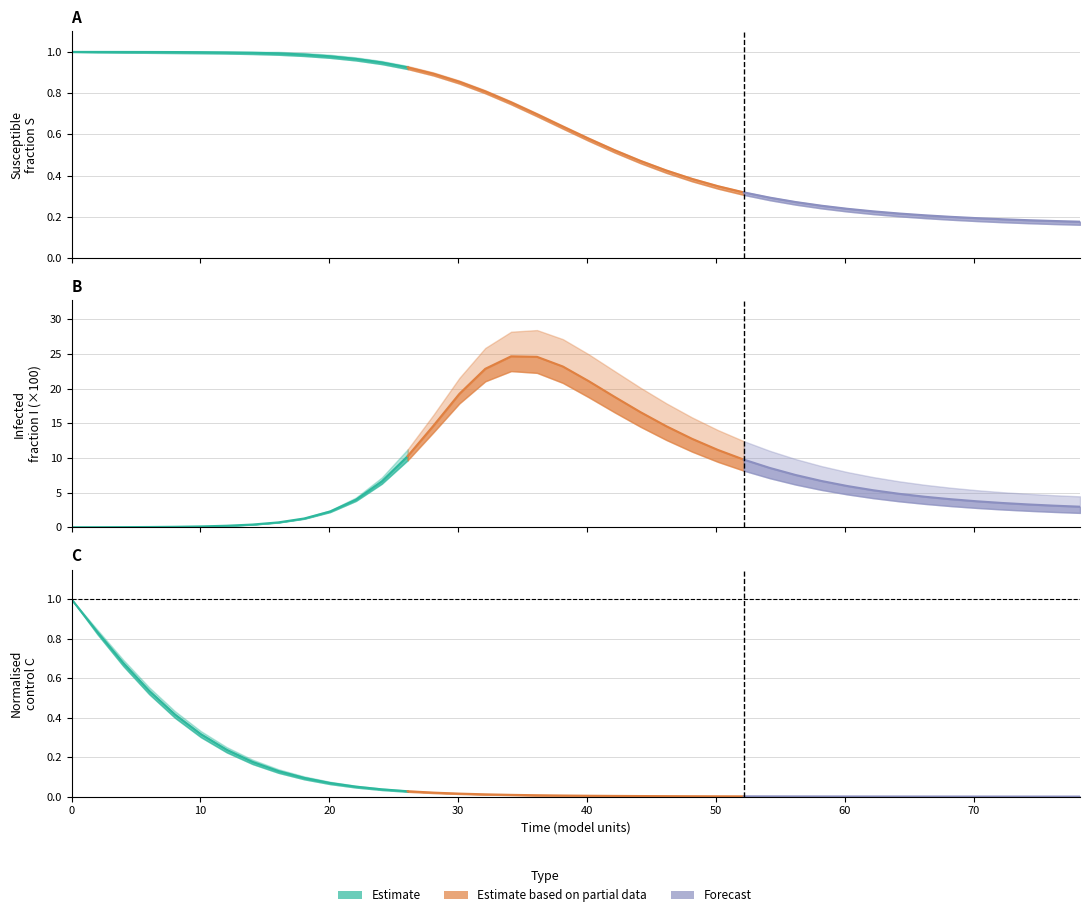

Is the value of Estimate at 80 greater than the value of Estimate based on partial data at 30?

Yes